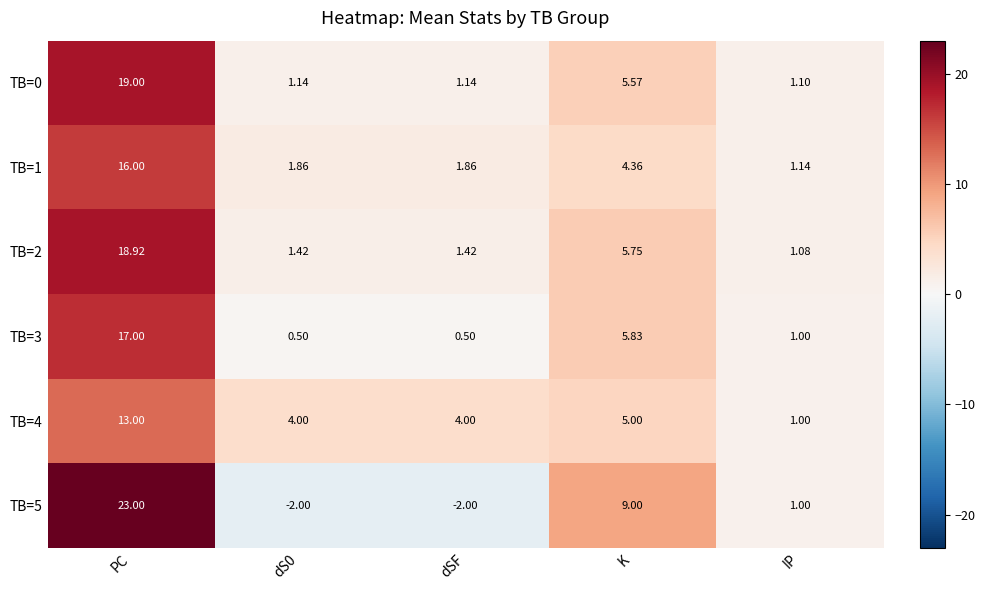

At which label does TB=4 first exceed 4?

PC